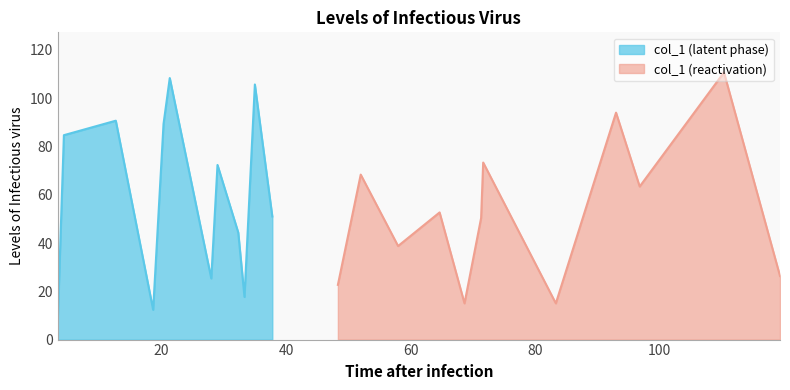

Approximately how many times larger is the value at 35.0 compared to 33.333333333333336?

6.0